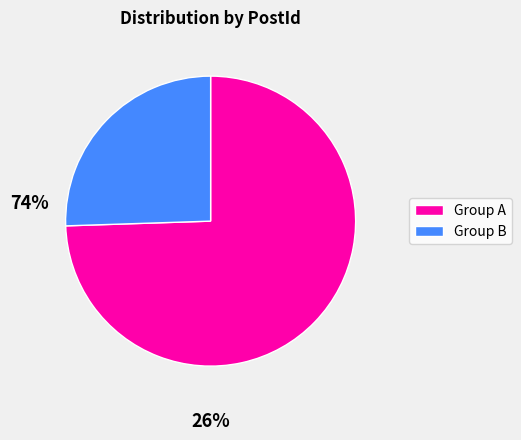

How many segments does this pie chart have?

2